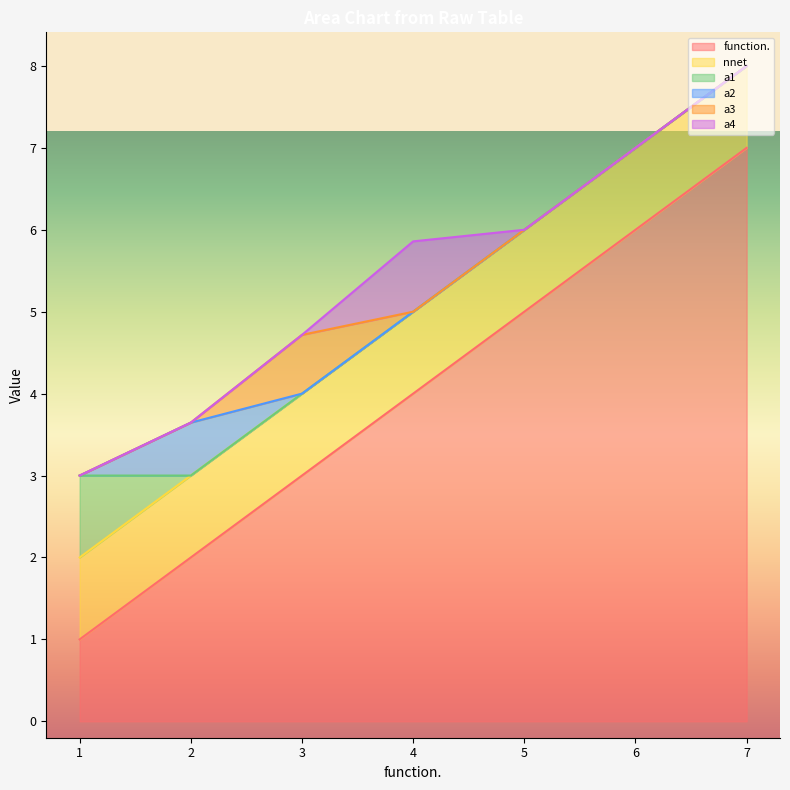

Reading left to right, extract all data points from this chart.

function.: 1=1.0	2=2.0	3=3.0	4=4.0	5=5.0	6=6.0	7=7.0
nnet: 1=1.0	2=1.0	3=1.0	4=1.0	5=1.0	6=1.0	7=1.0
a1: 1=1.0	2=0.0	3=0.0	4=0.0	5=0.0	6=0.0	7=0.0
a2: 1=0.0	2=0.6	3=0.0	4=0.0	5=0.0	6=0.0	7=0.0
a3: 1=0.0	2=0.0	3=0.7	4=0.0	5=0.0	6=0.0	7=0.0
a4: 1=0.0	2=0.0	3=0.0	4=0.9	5=0.0	6=0.0	7=0.0